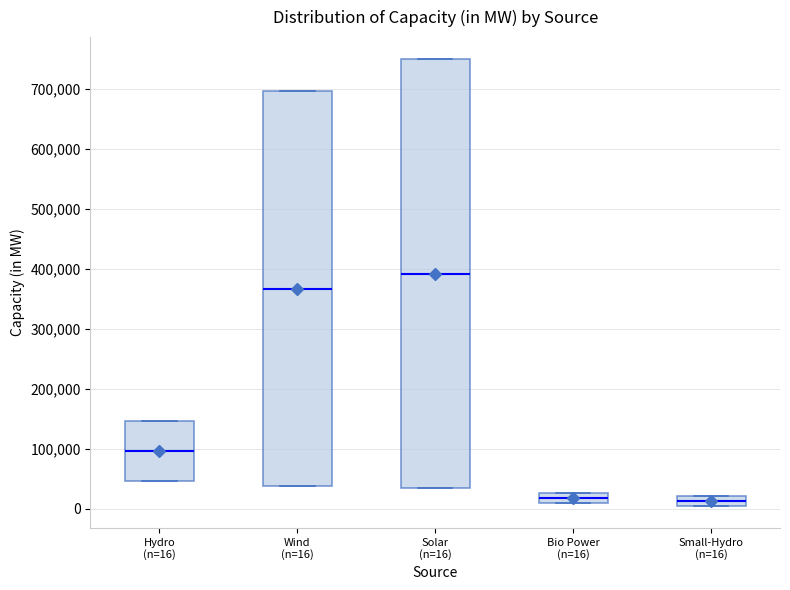

Reading left to right, transcribe this box plot: for each box, give where its median line is, the range the box spans, and where its two whiskers end, as read against the y-axis. The values are not printed on the chart, so give them approximately, as read against the axis.

Hydro (n=16): median 100000, box 50000 to 150000, whiskers 50000 to 150000
Wind (n=16): median 370000, box 40000 to 700000, whiskers 40000 to 700000
Solar (n=16): median 390000, box 30000 to 750000, whiskers 30000 to 750000
Bio Power (n=16): median 20000, box 10000 to 30000, whiskers 10000 to 30000
Small-Hydro (n=16): median 10000, box 0 to 20000, whiskers 0 to 20000